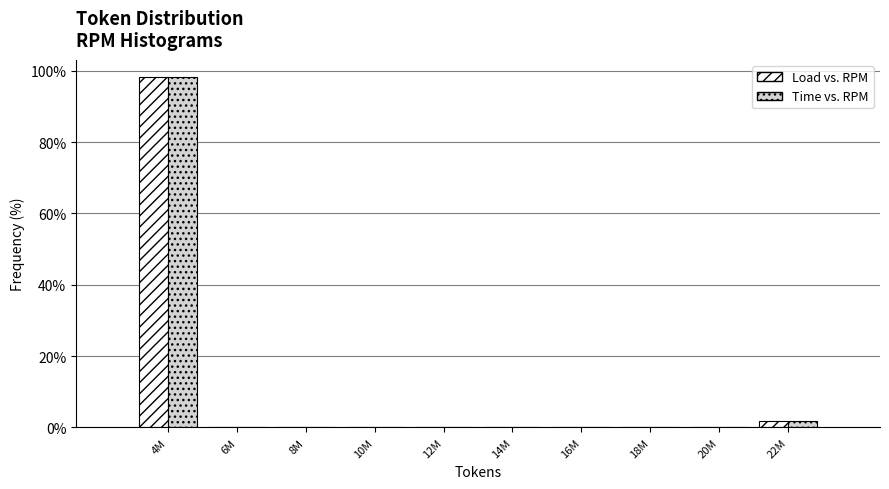

Reading right to left, list all the values displayed in this chart.

Load vs. RPM: 22M=1.9	20M=0.0	18M=0.0	16M=0.0	14M=0.0	12M=0.0	10M=0.0	8M=0.0	6M=0.0	4M=98.1
Time vs. RPM: 22M=1.9	20M=0.0	18M=0.0	16M=0.0	14M=0.0	12M=0.0	10M=0.0	8M=0.0	6M=0.0	4M=98.1